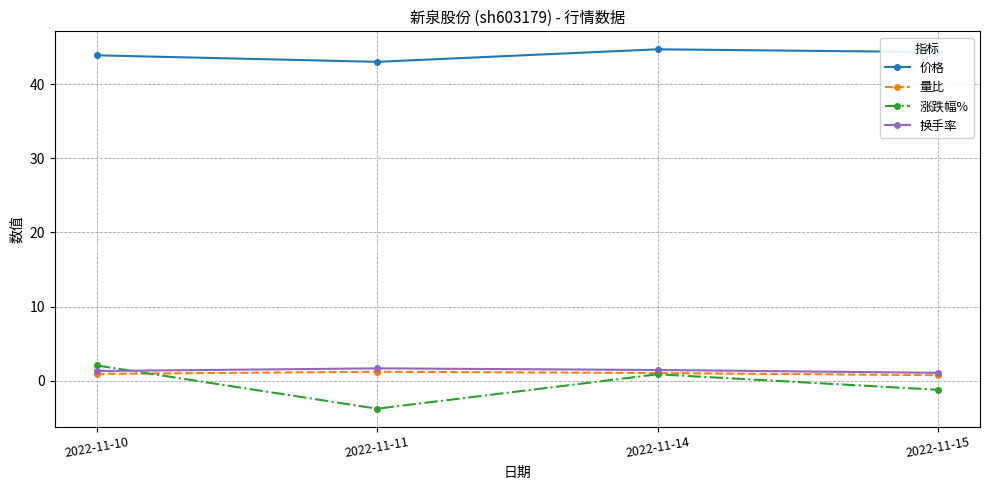

What is the total value across all series at 2022-11-11?

42.1